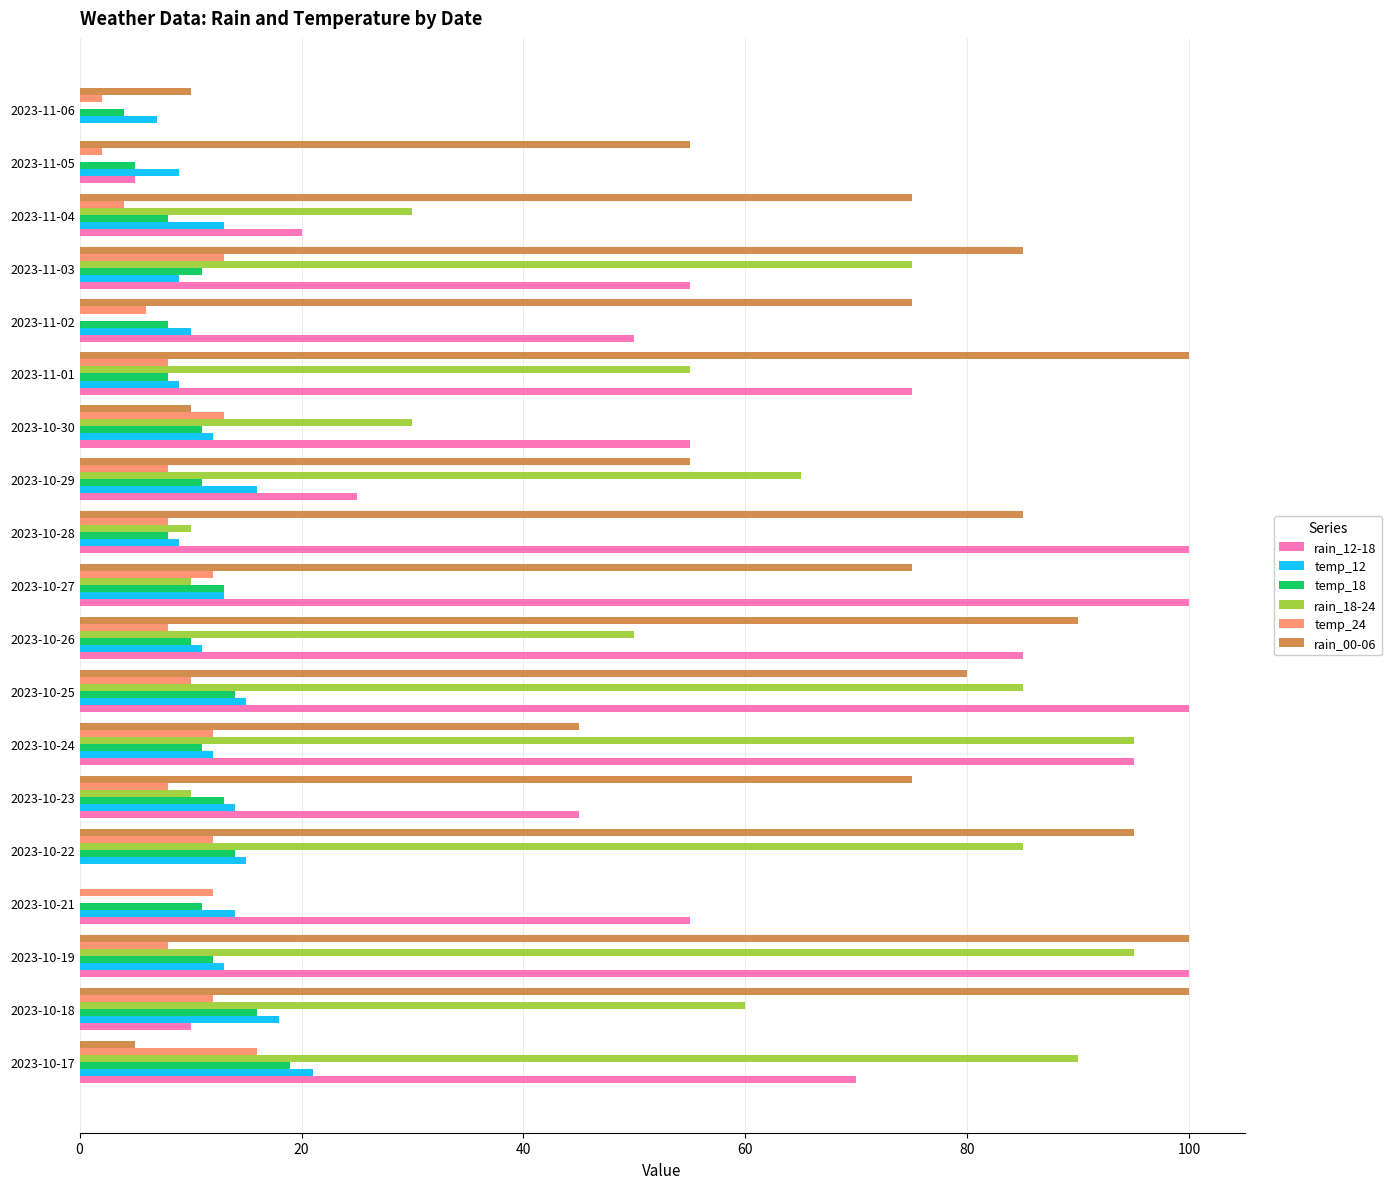

Which series has the largest total across all categories?

rain_00-06